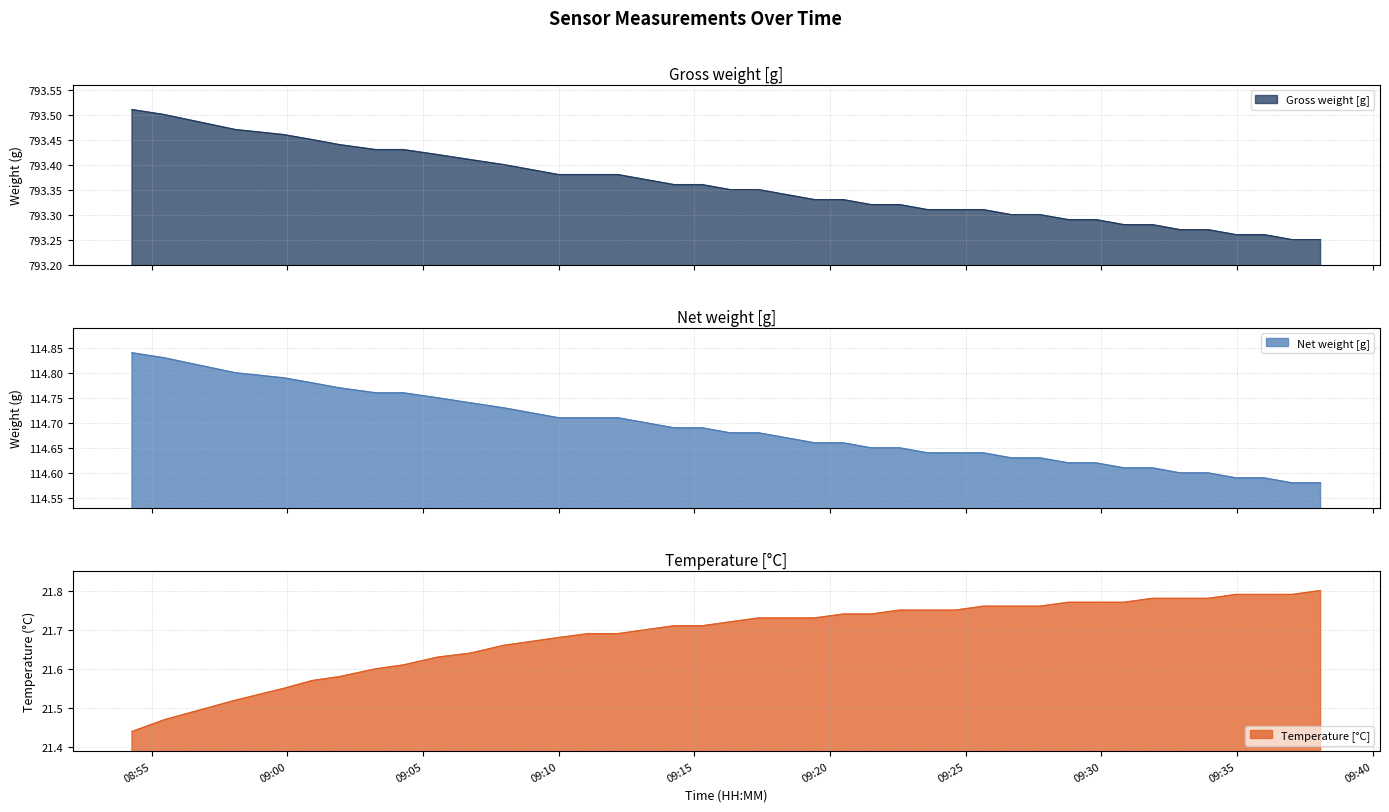

How many distinct data groups are displayed?

3